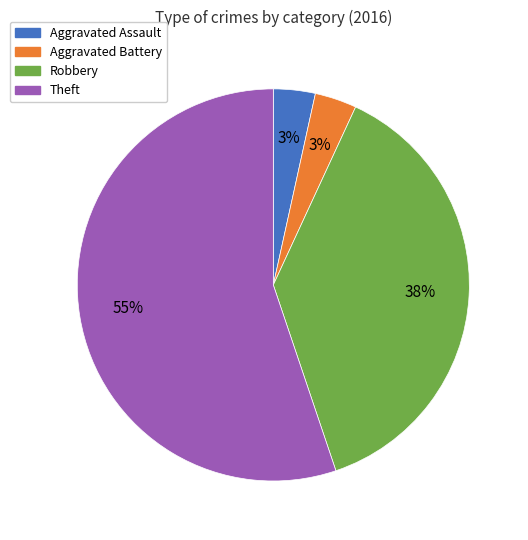

Count the number of slices in the pie.

4